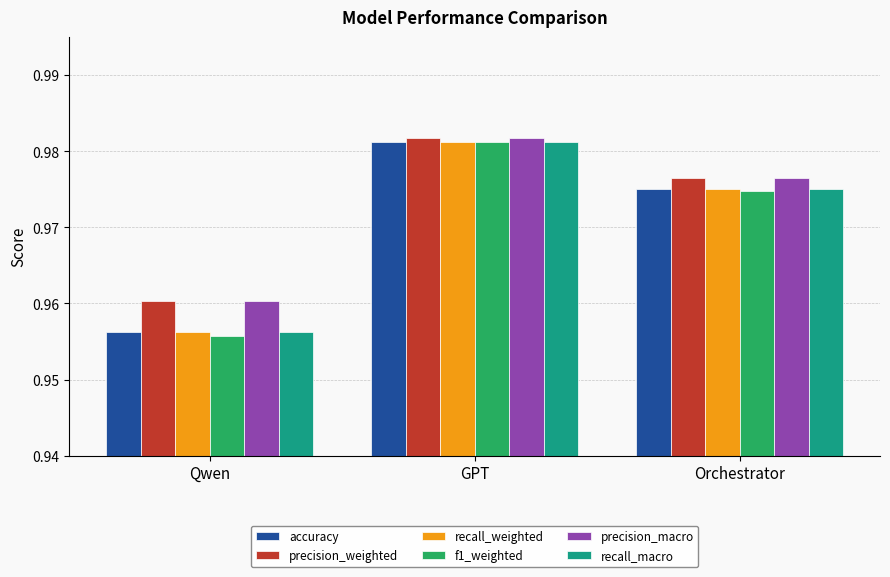

Is it true that accuracy equals 1.4 at GPT?

False